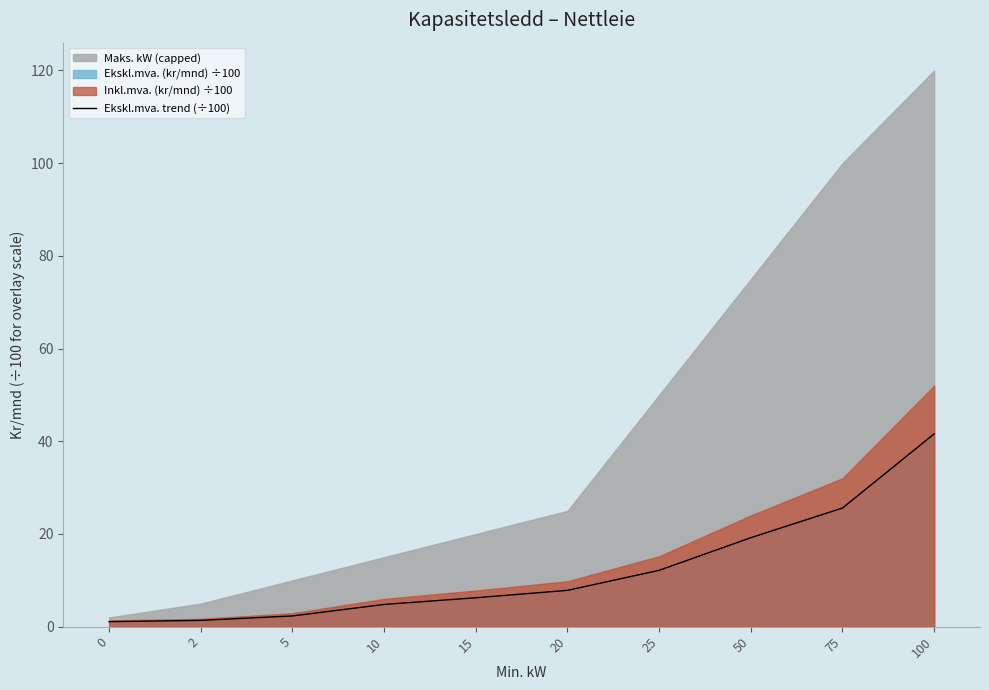

Reading left to right, list all the values displayed in this chart.

0=1.1	2=1.4	5=2.3	10=4.8	15=6.2	20=7.8	25=12.2	50=19.2	75=25.6	100=41.6